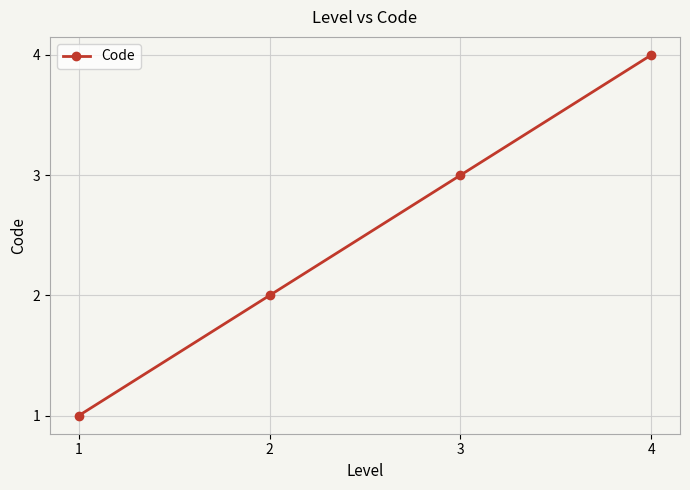

What is the change in value from 1 to 3?

+2